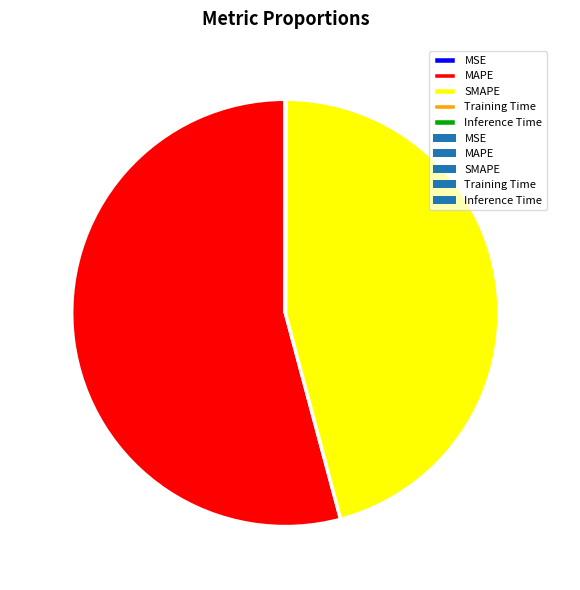

Approximately how many times larger is the value at SMAPE compared to MAPE?

0.8